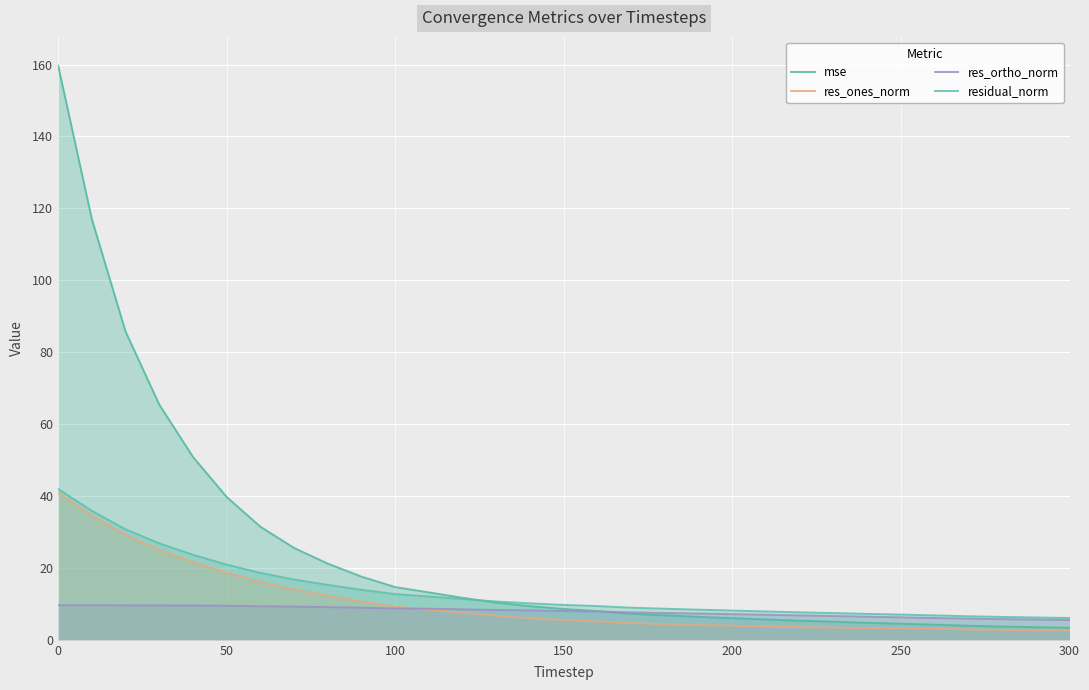

How many lines are shown in the chart?

4